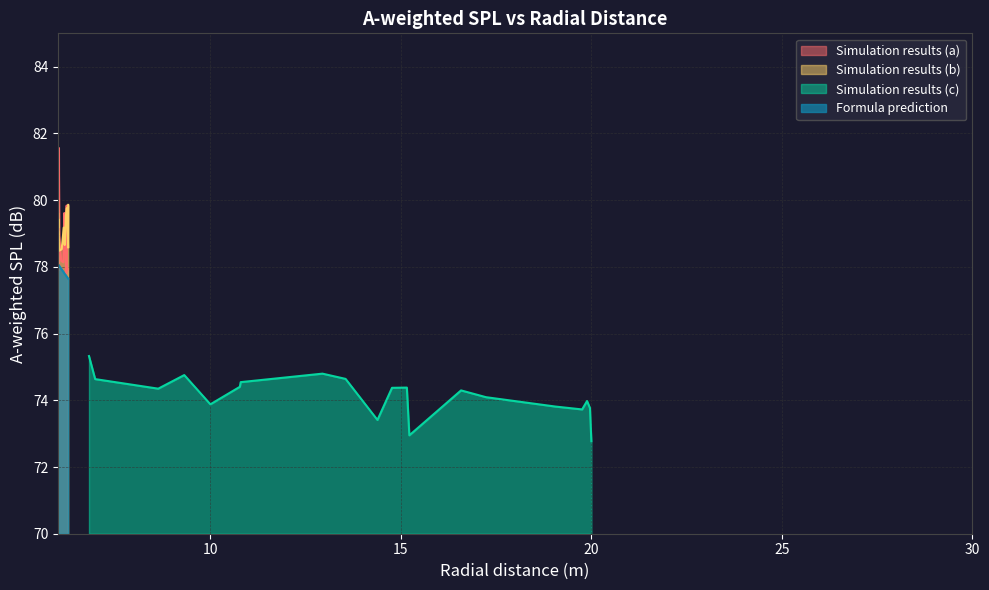

What is the lowest value of the Simulation results (c) series?

72.8